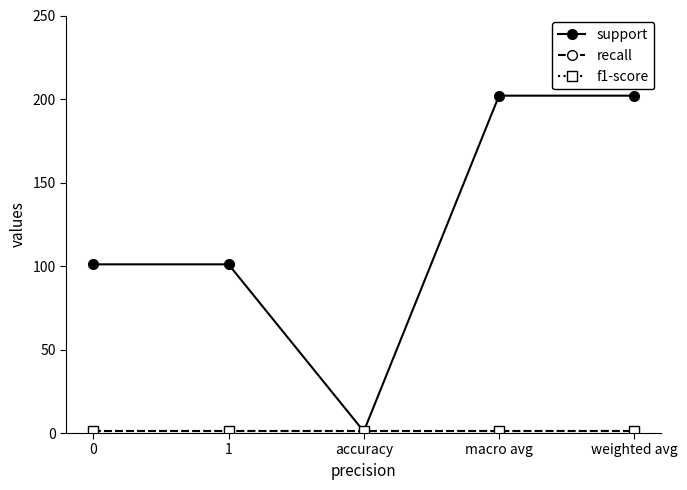

Does the chart have visible grid lines?

No